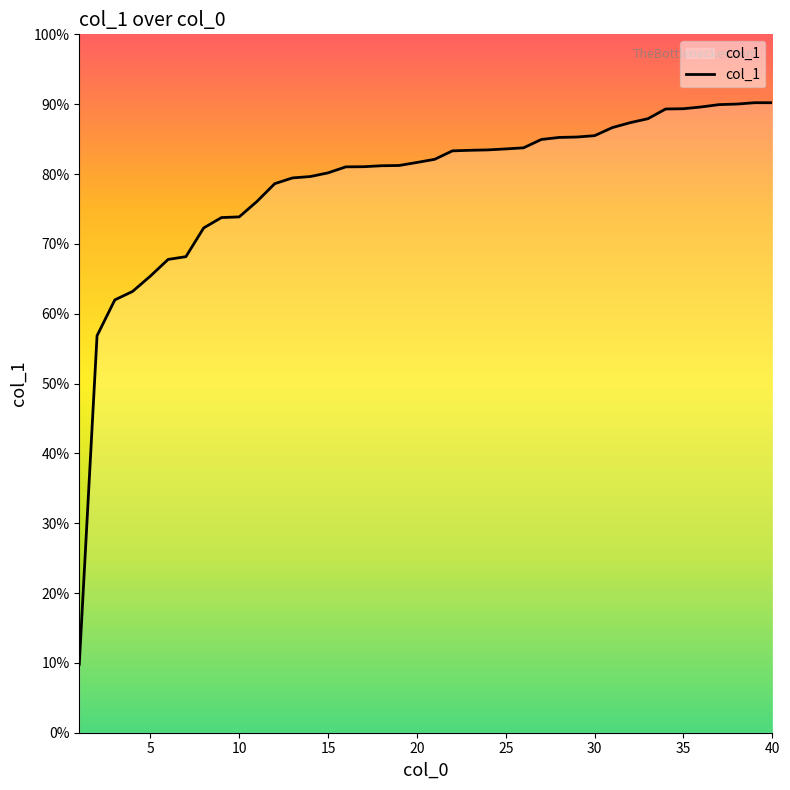

Does the chart have visible grid lines?

No